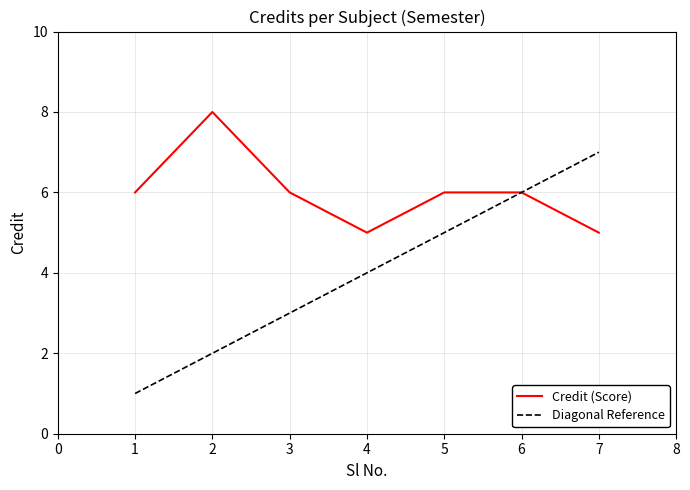

What is the highest value of the Diagonal Reference series?

7